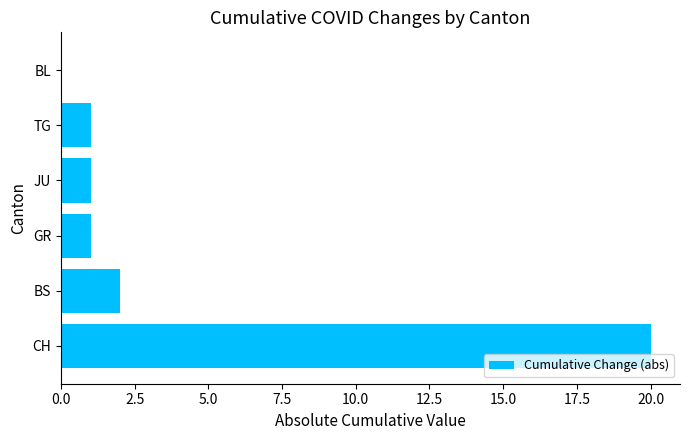

What is the sum of the values at CH and TG?

21